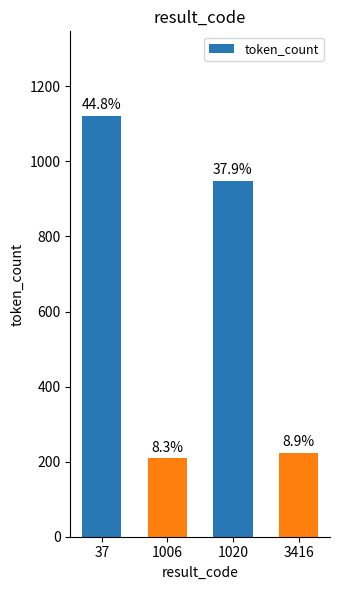

How many bars are there in total?

4